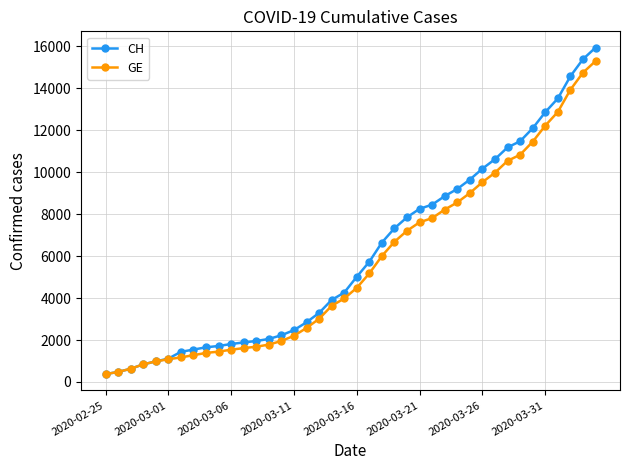

What is the value of the GE point at the 39th from the left?

14733